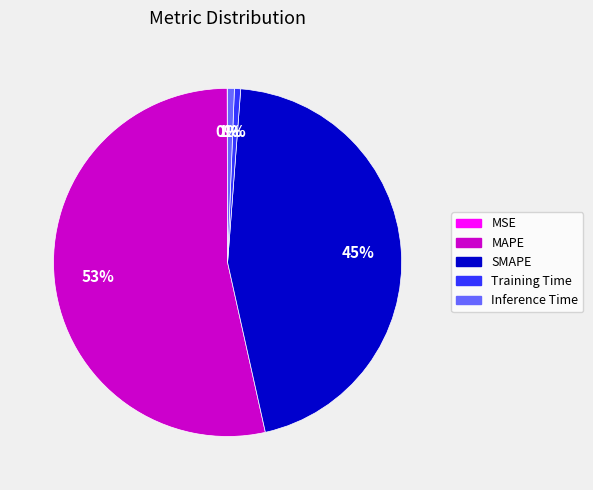

True or false: MAPE accounts for 53% of the total.

True